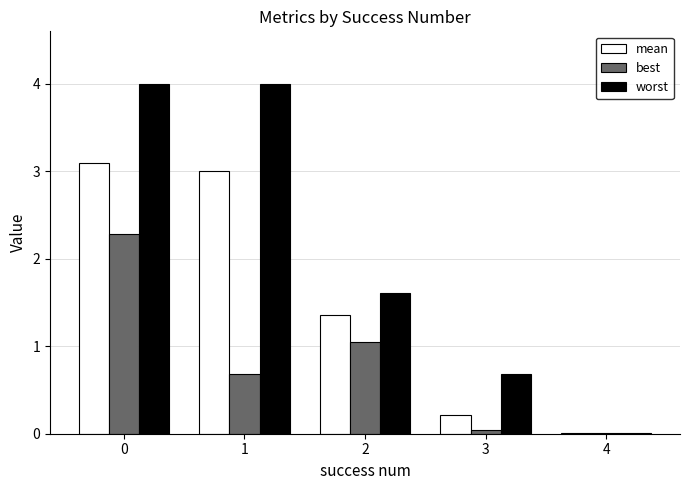

True or false: best has a value of 0.3 at 1.

False